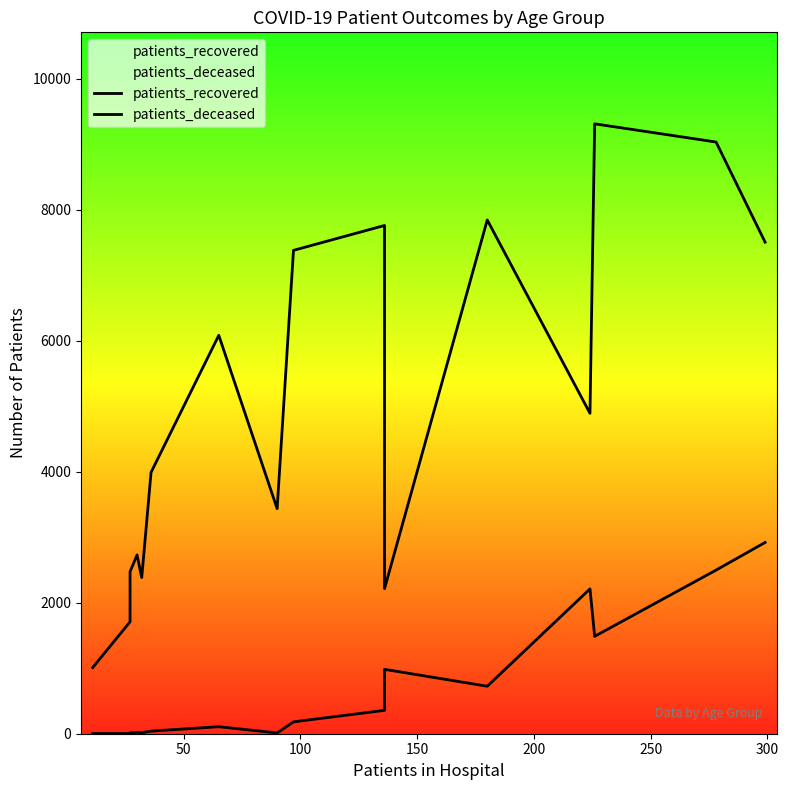

True or false: patients_recovered and patients_deceased intersect in this chart.

False